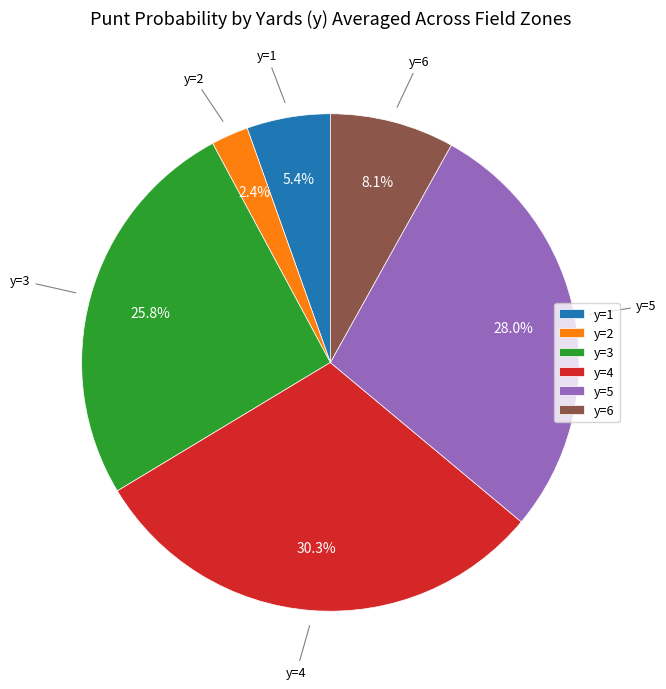

Count the number of slices in the pie.

6